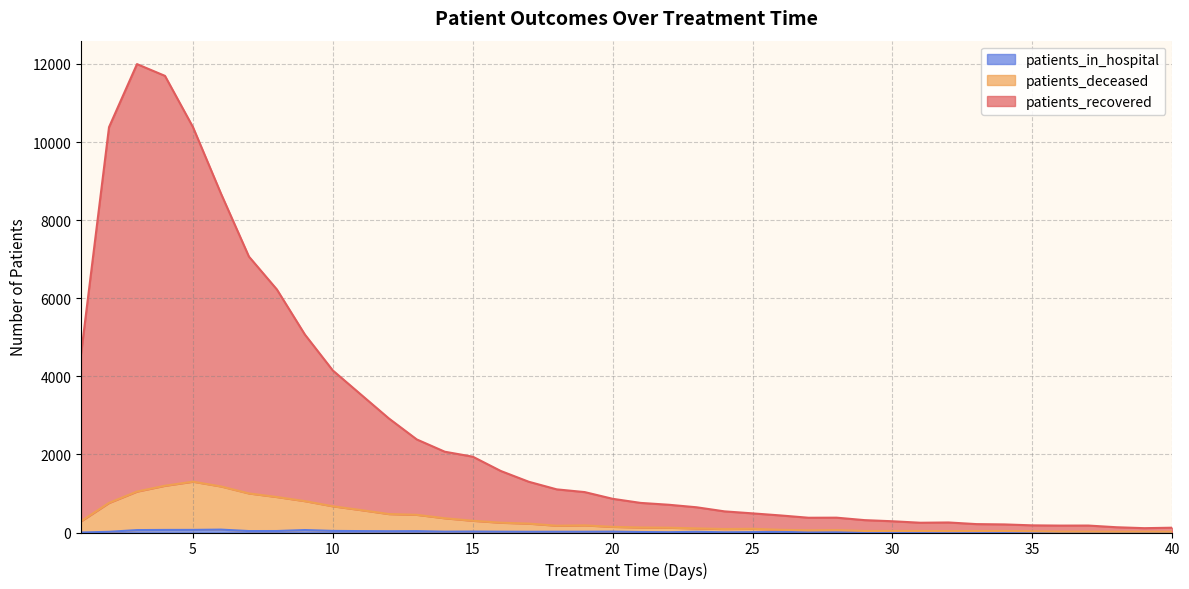

True or false: patients_recovered and patients_deceased intersect in this chart.

False